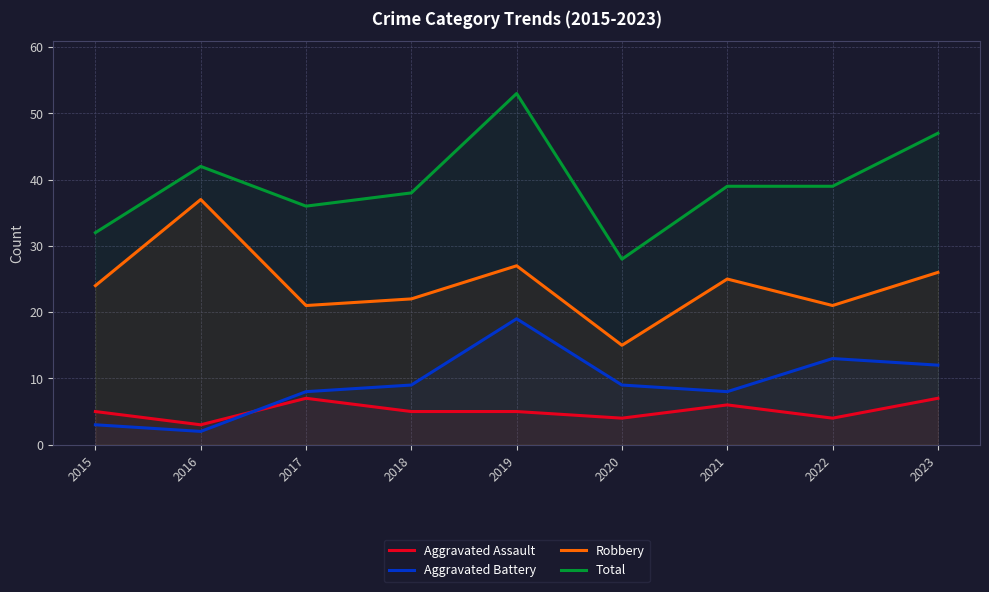

What is the difference between the Aggravated Assault values at 2019 and 2016?

2